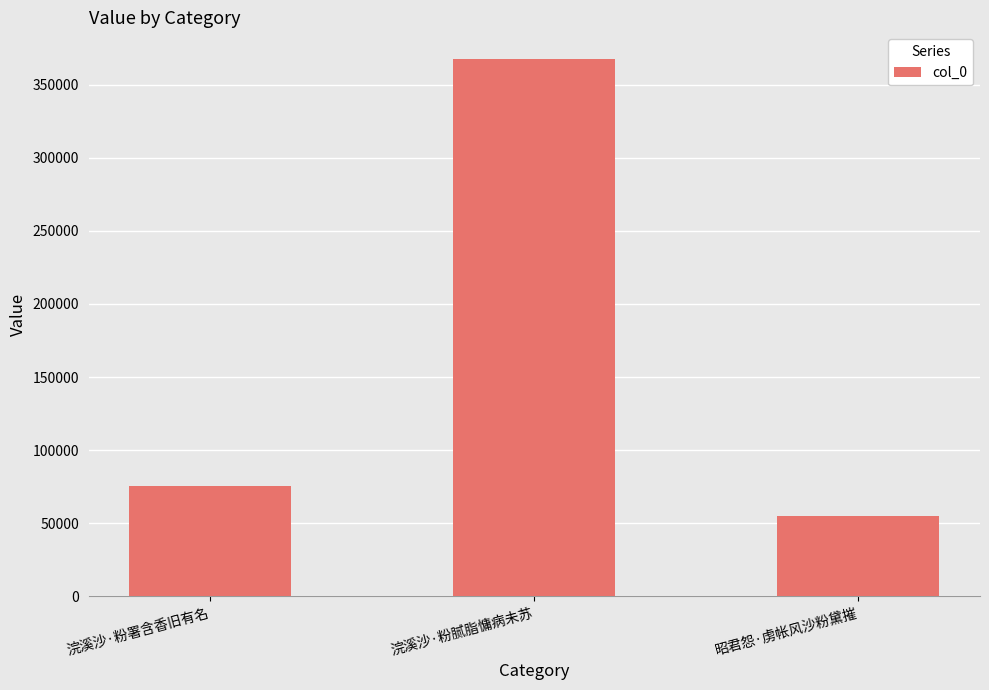

Rank the categories by value from lowest to highest.

昭君怨·虏帐风沙粉黛摧, 浣溪沙·粉署含香旧有名, 浣溪沙·粉腻脂慵病未苏